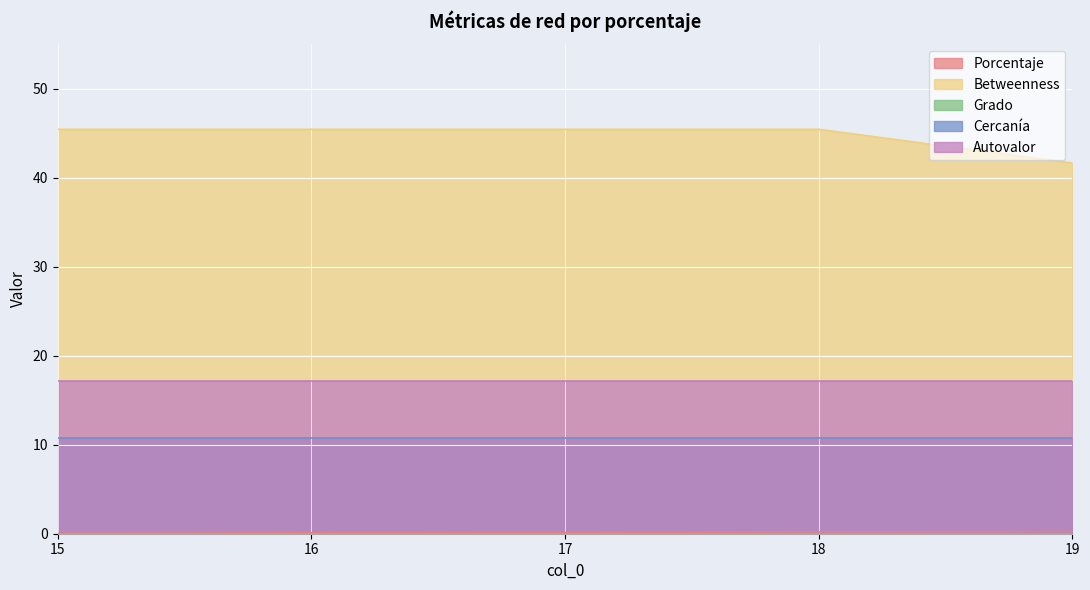

The Autovalor series shows 24.3 at 19.0. True or false?

False